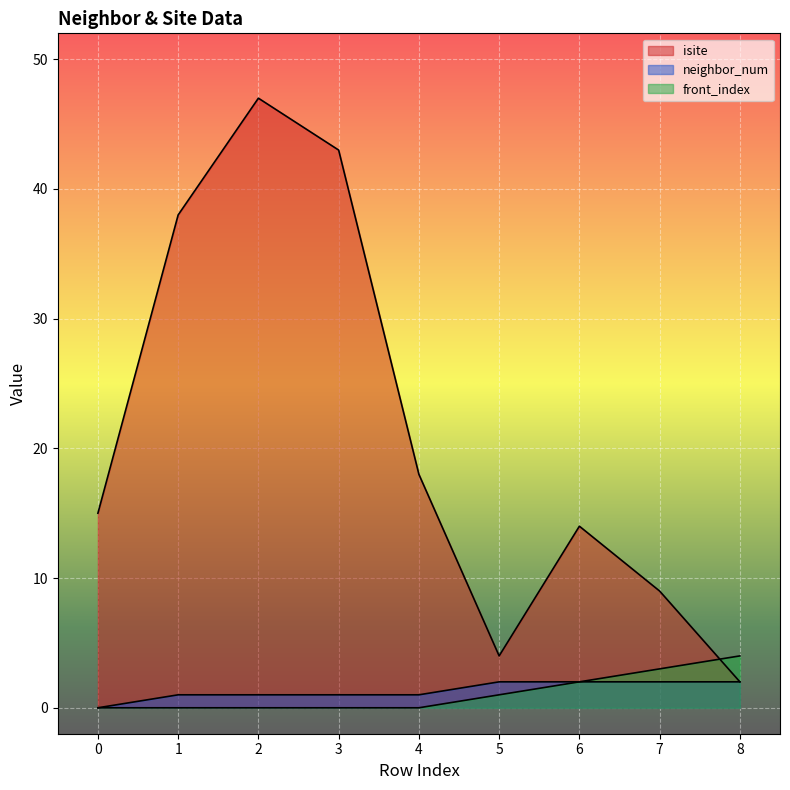

The value of front_index at 5 is 0. True or false?

False